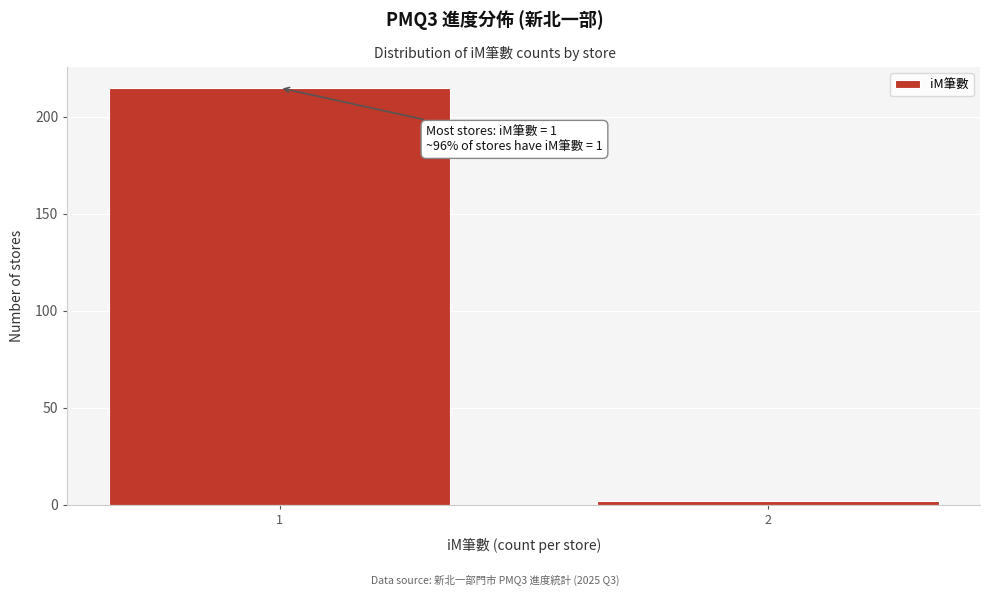

Reading left to right, extract all data points from this chart.

1=215	2=2